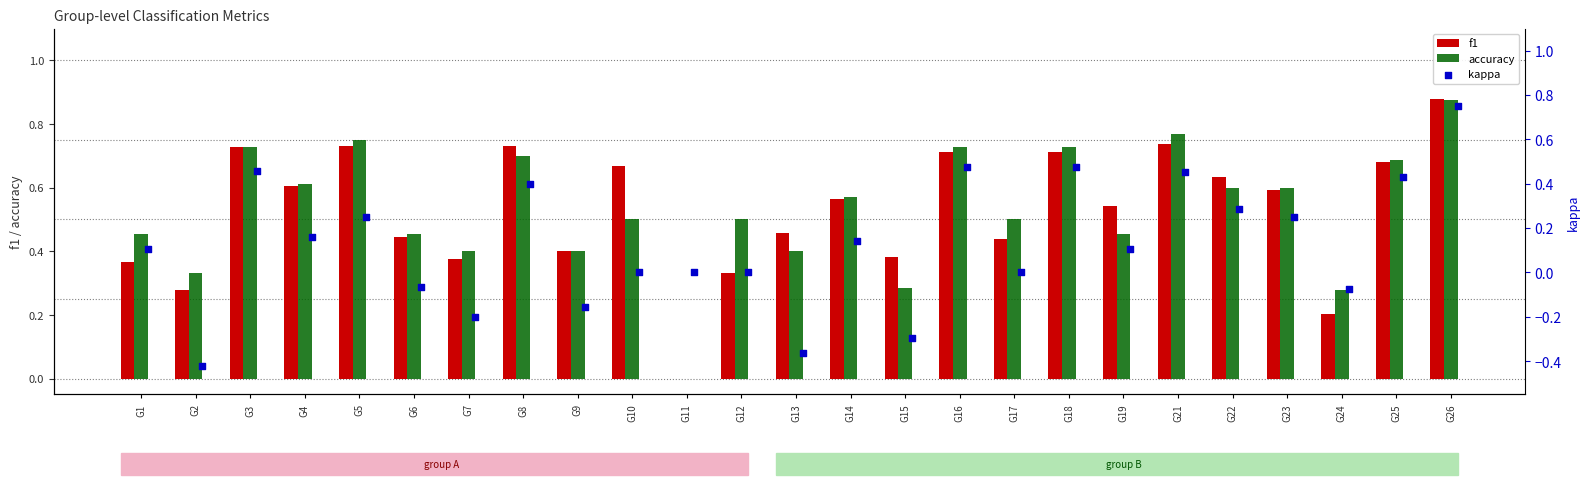

Is the value of accuracy at G15 greater than the value of f1 at G7?

No